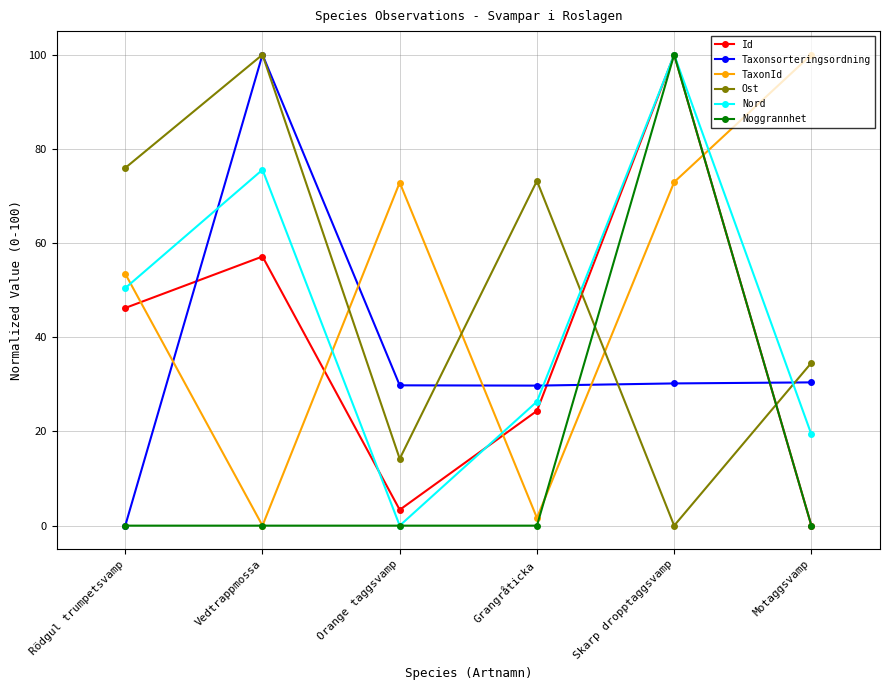

What is the difference between the Ost values at Skarp dropptaggsvamp and Grangråticka?

73.2